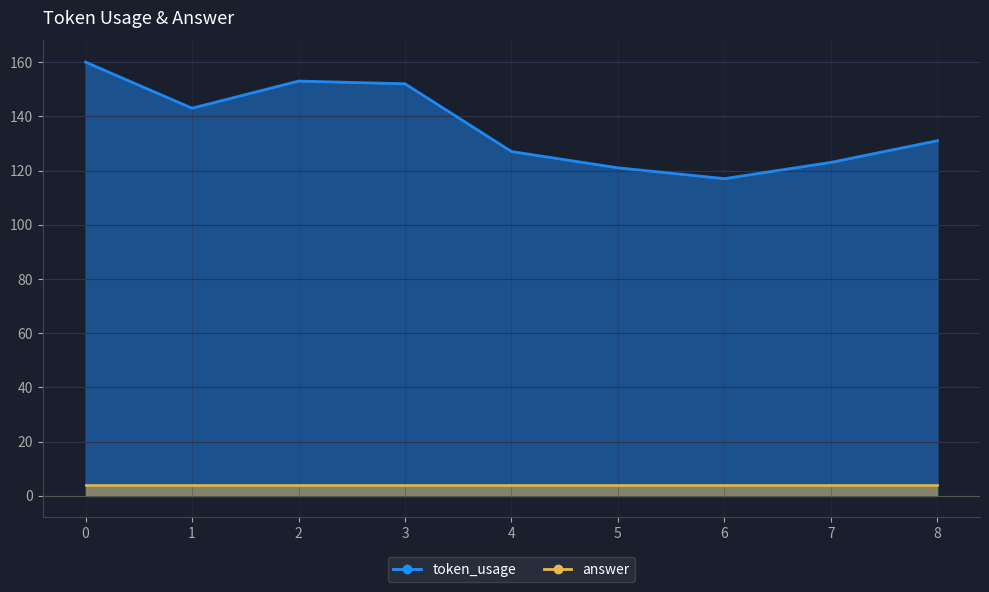

List the labels in order of value, largest first.

0, 2, 3, 1, 8, 4, 7, 5, 6